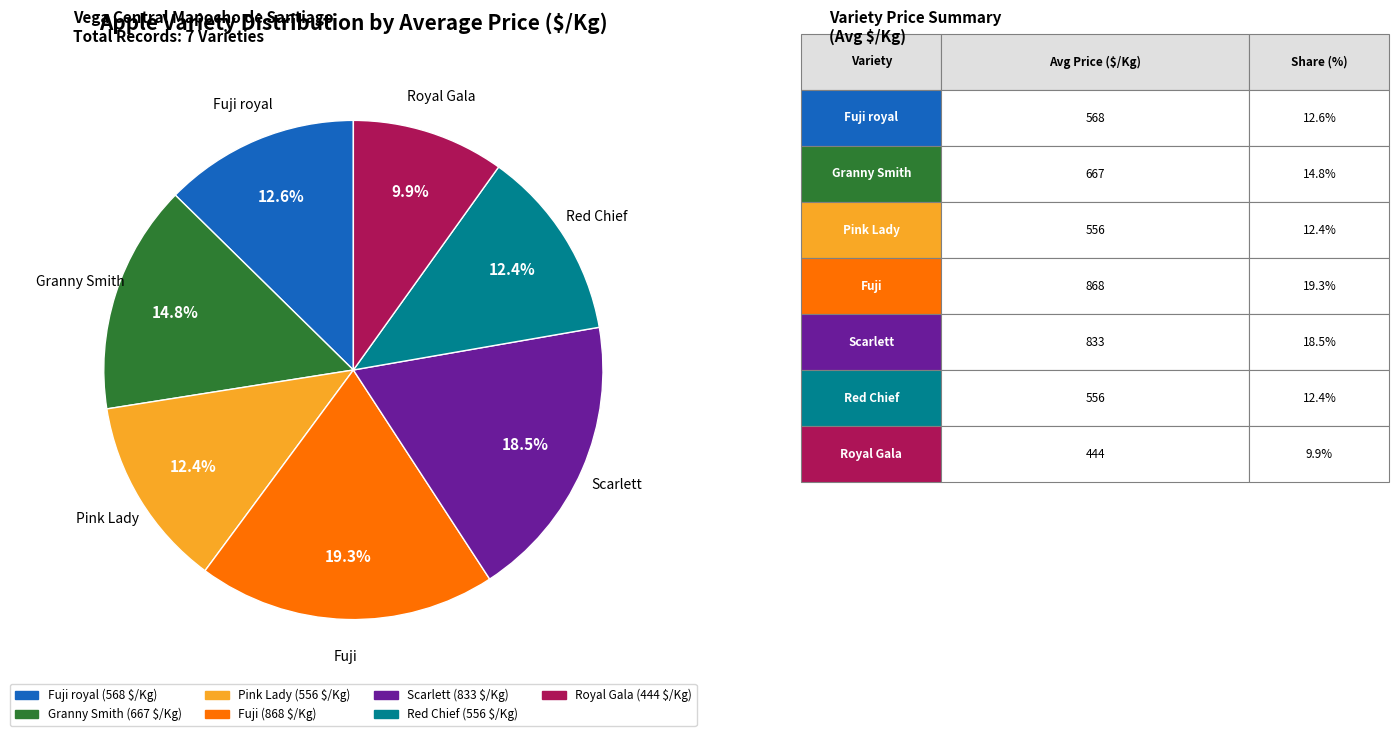

Is there any slice that represents more than half of the pie?

No